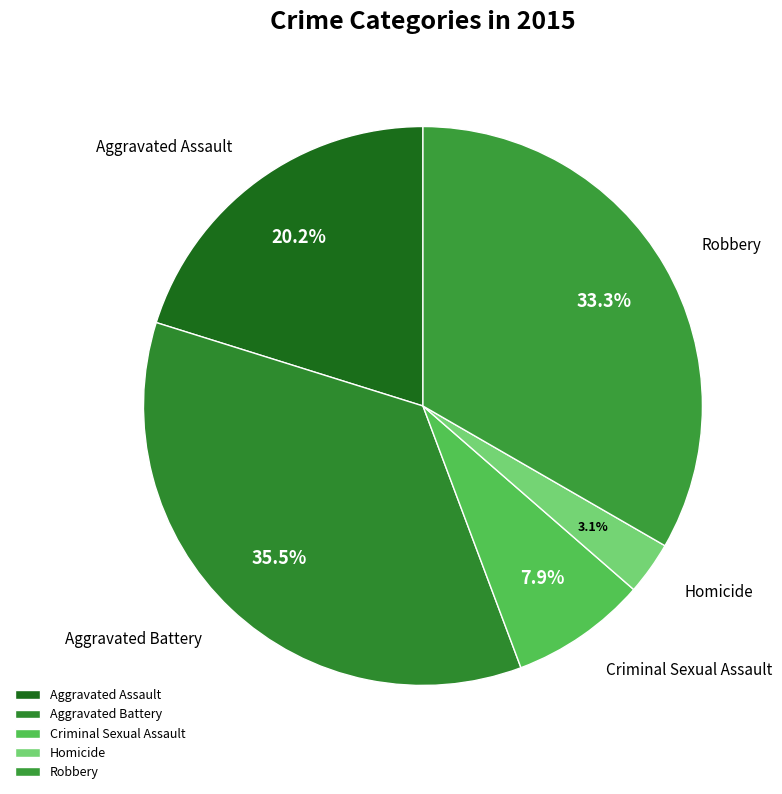

Which slice is the largest?

Aggravated Battery